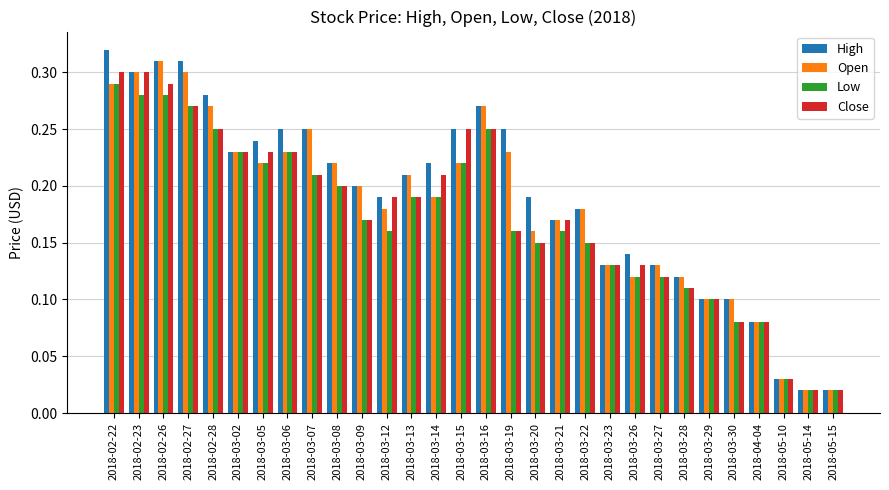

Which category has the highest value across all series?

2018-02-22